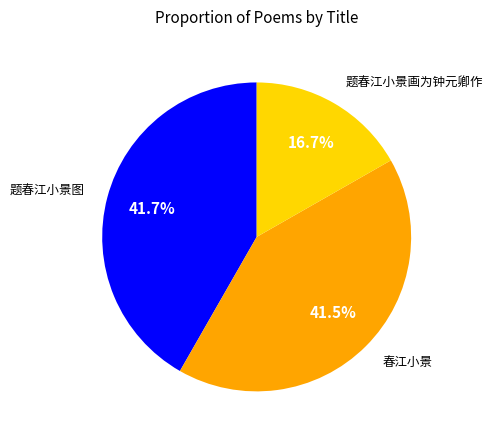

Approximately how many times larger is the value at 春江小景 compared to 题春江小景画为钟元卿作?

2.5